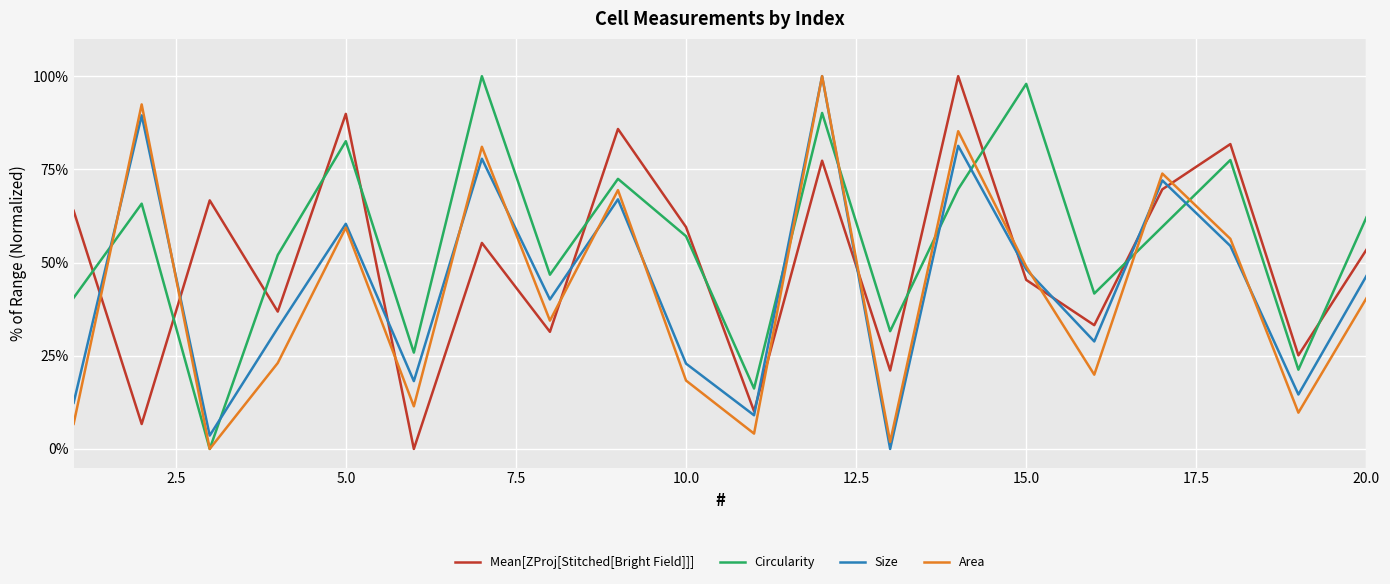

What are all the series names shown in the legend?

Mean[ZProj[Stitched[Bright Field]]], Circularity, Size, Area